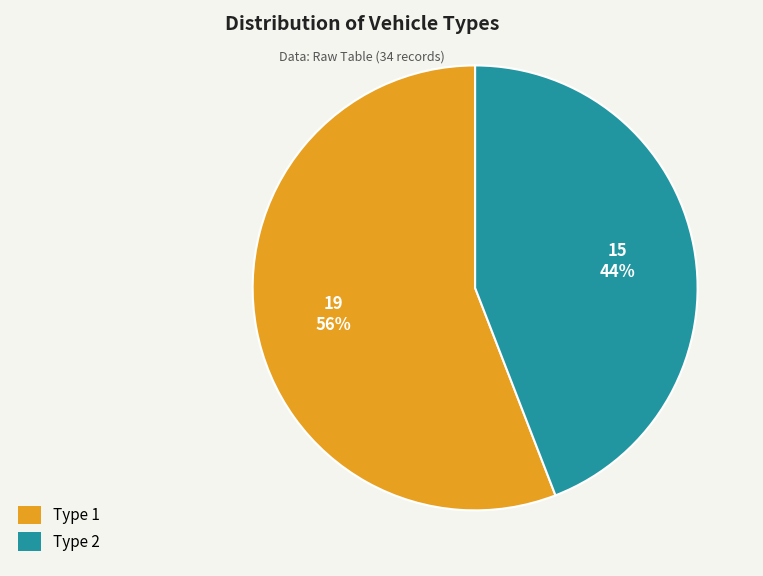

Do Type 2 and Type 1 together represent more than half of the pie?

Yes